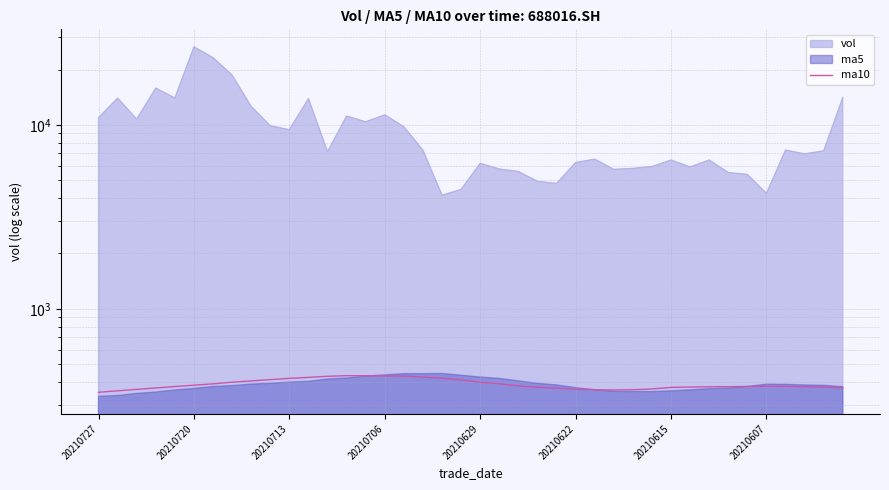

How many values are below 379?

20